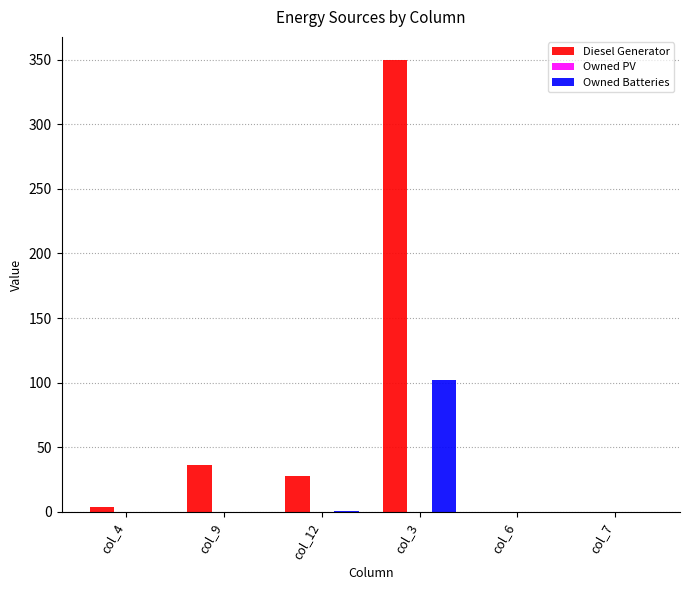

What is the greatest value displayed?

350.0